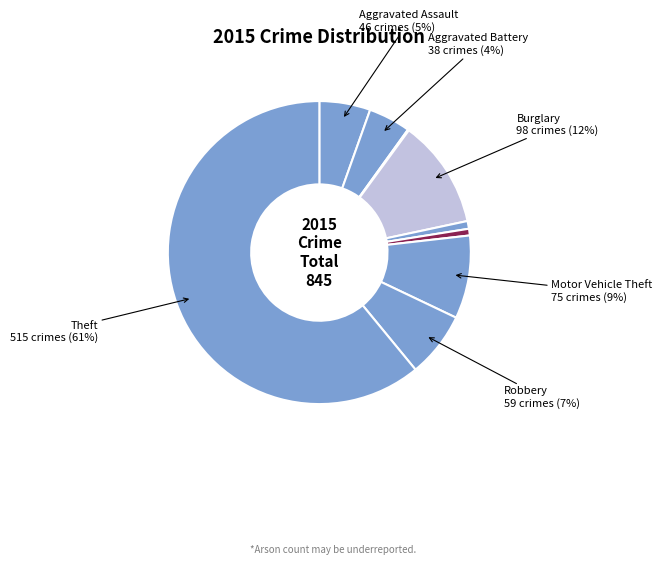

How many segments does this pie chart have?

9